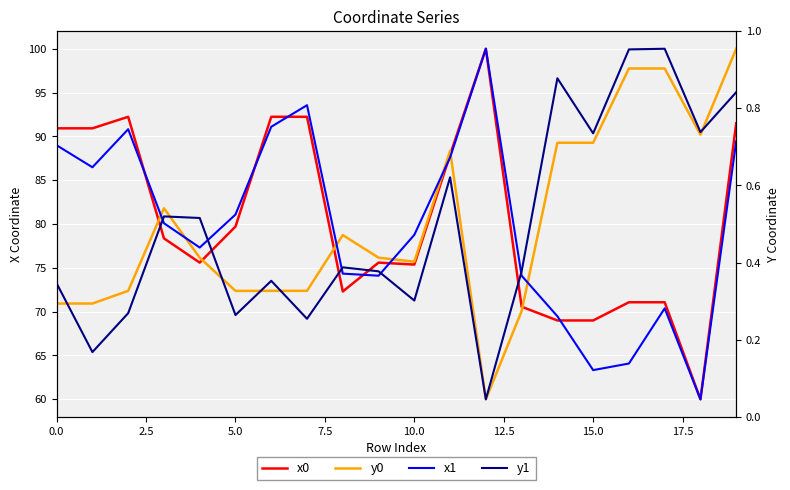

True or false: y0 has a value of 90.2 at 18.

True